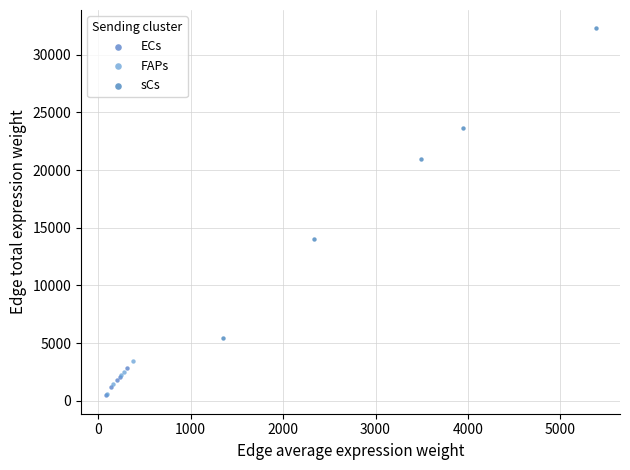

Which series reaches the maximum Y coordinate?

sCs